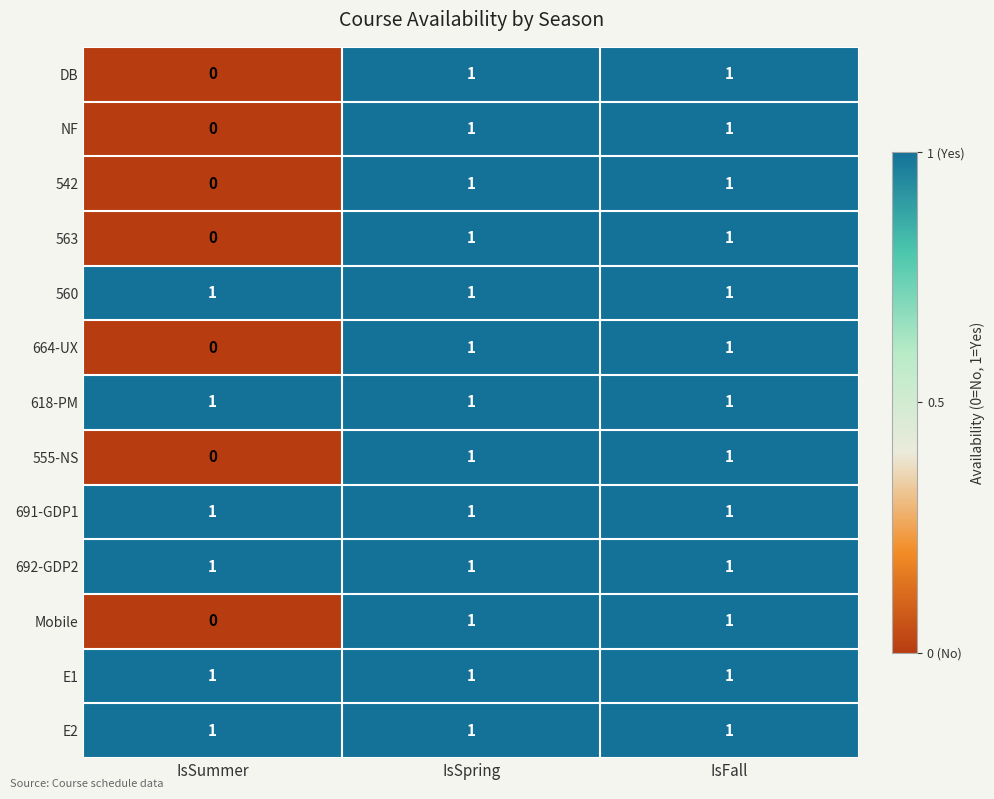

Is it true that E1 equals 1 at IsSummer?

True